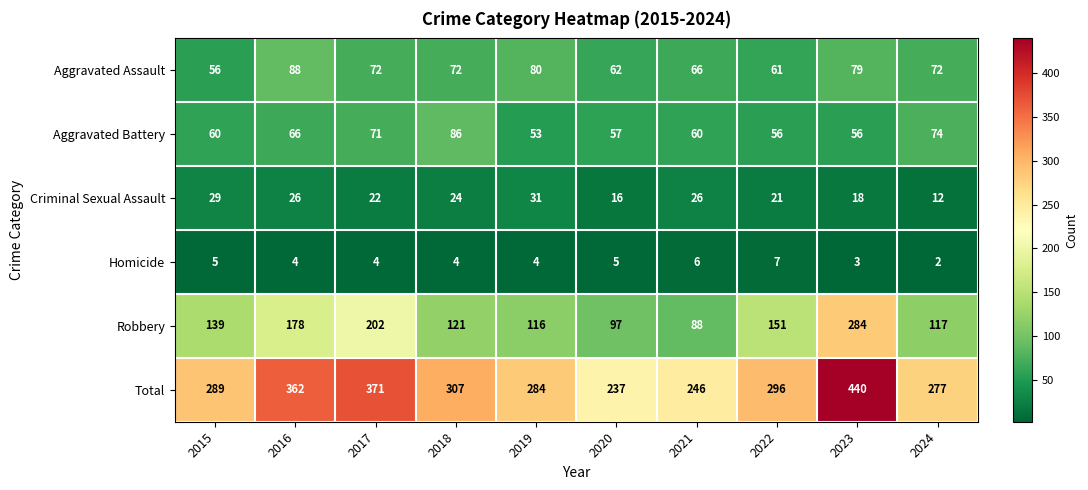

Which series has the largest range (max minus min)?

Total